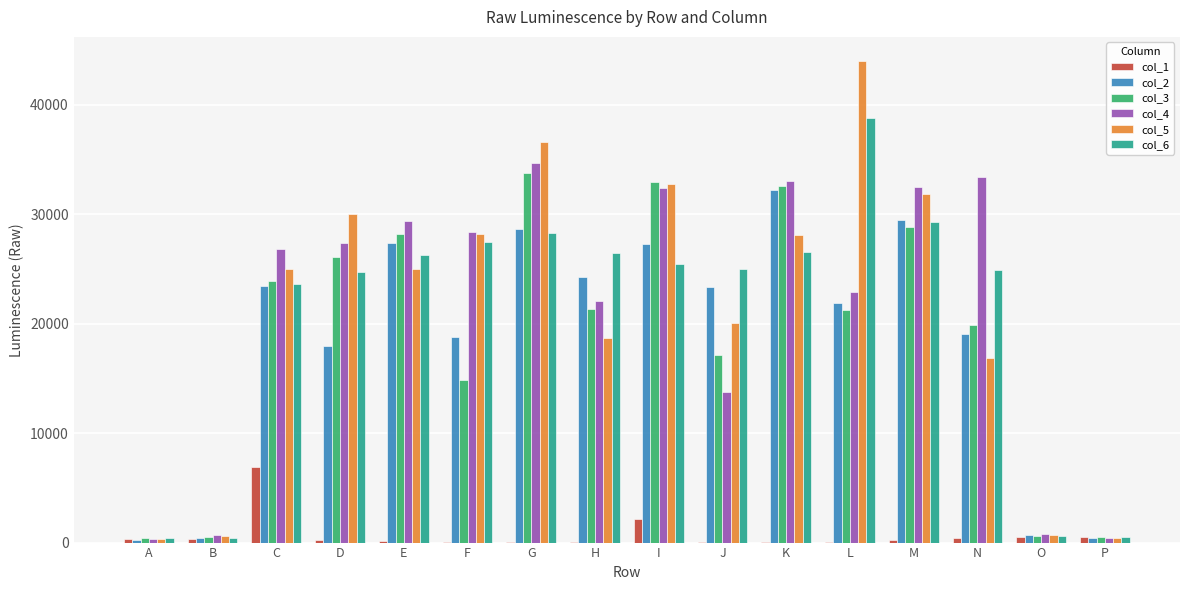

Which series has the largest range (max minus min)?

col_5